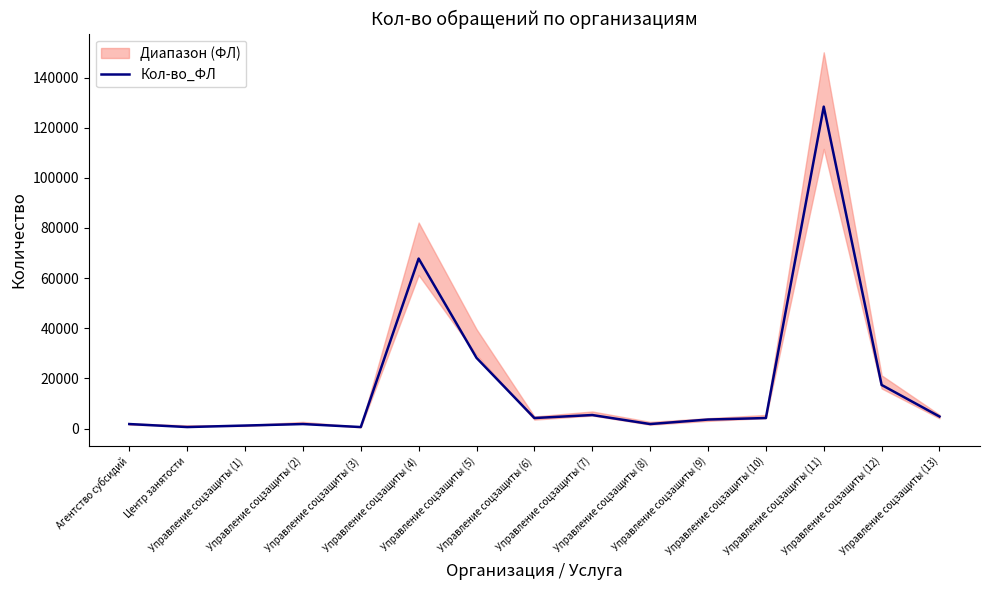

Is it true that the value at Центр занятости is 600?

True